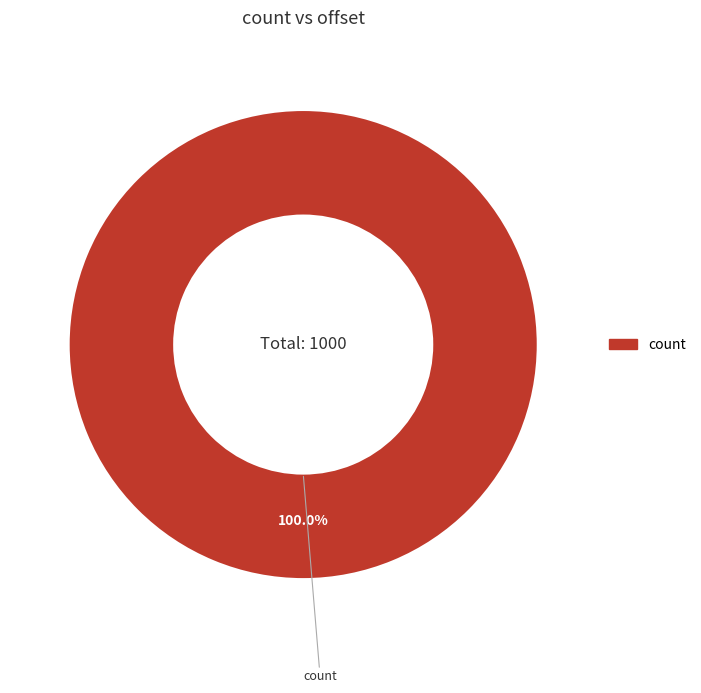

Does any single category account for the majority?

Yes